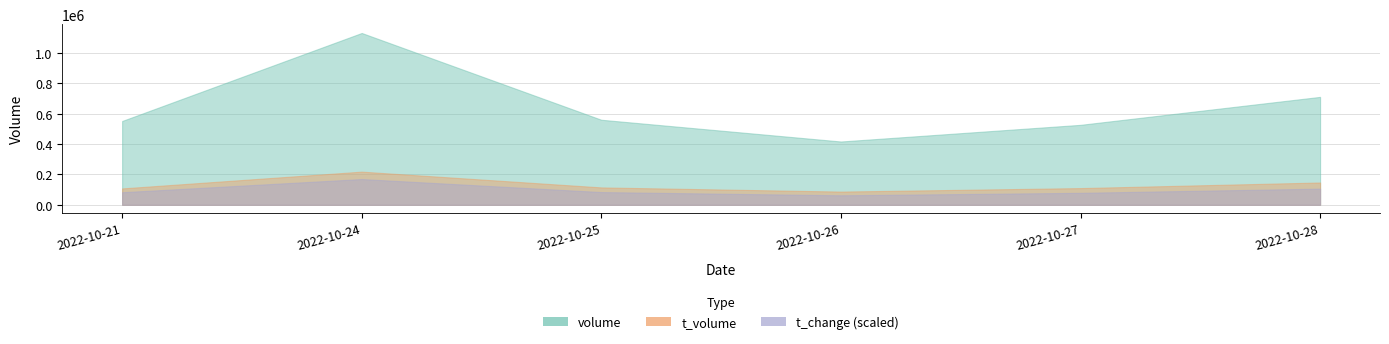

List the series in order of their overall mean, lowest first.

t_change, t_volume, volume